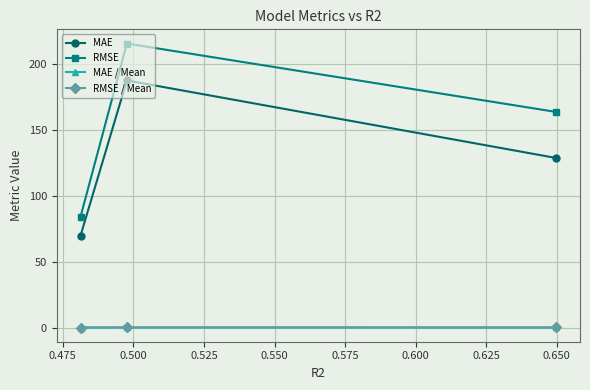

Which series has the widest spread of values?

RMSE